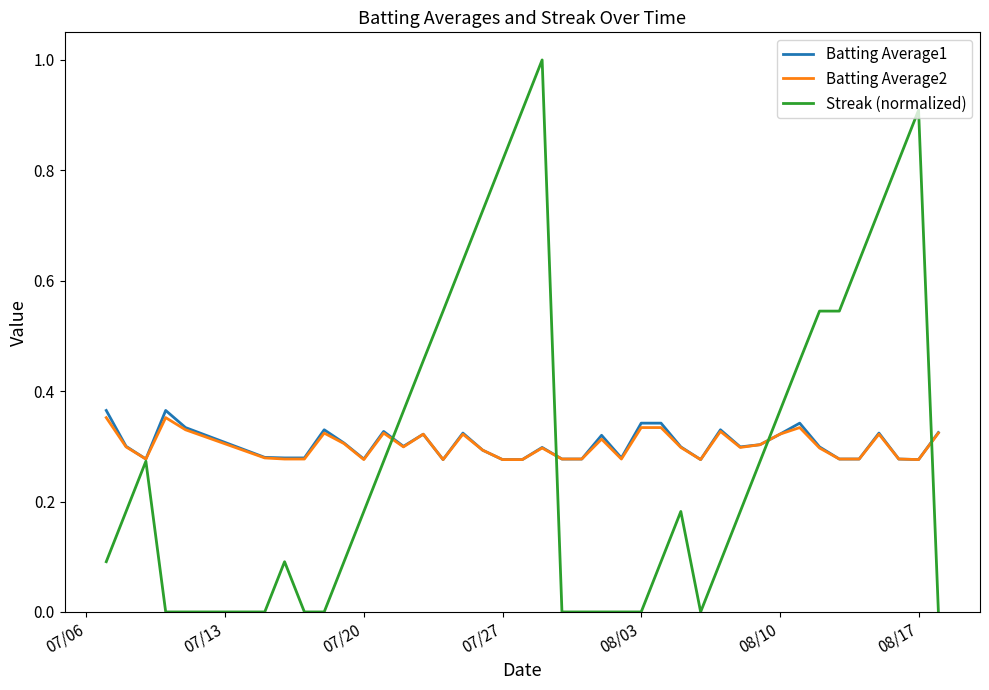

Which series has the widest spread of values?

Streak (normalized)